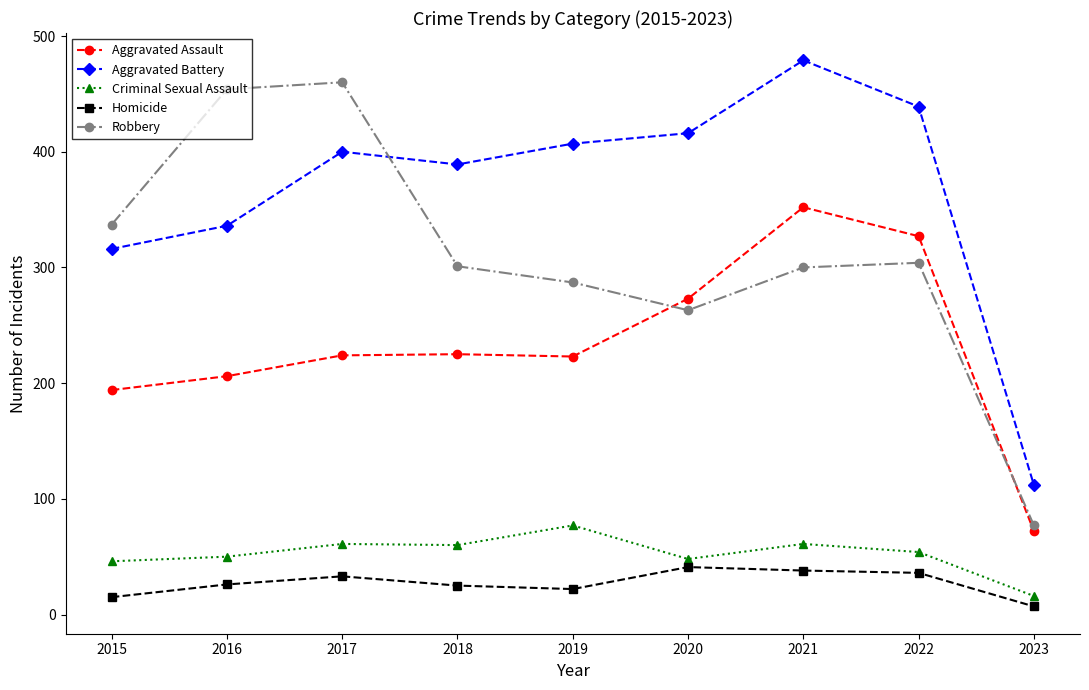

Which series has the widest spread of values?

Robbery